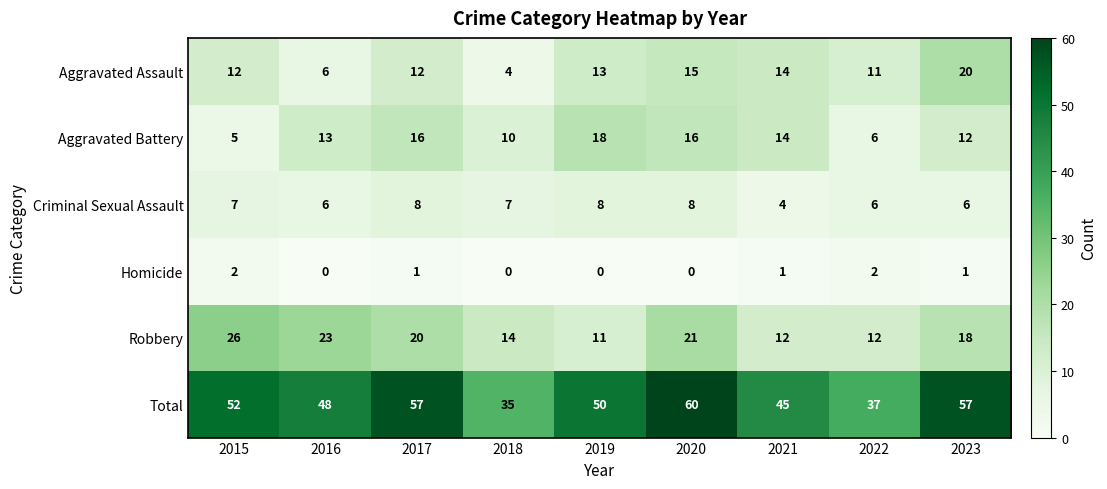

Which series has the largest range (max minus min)?

Total